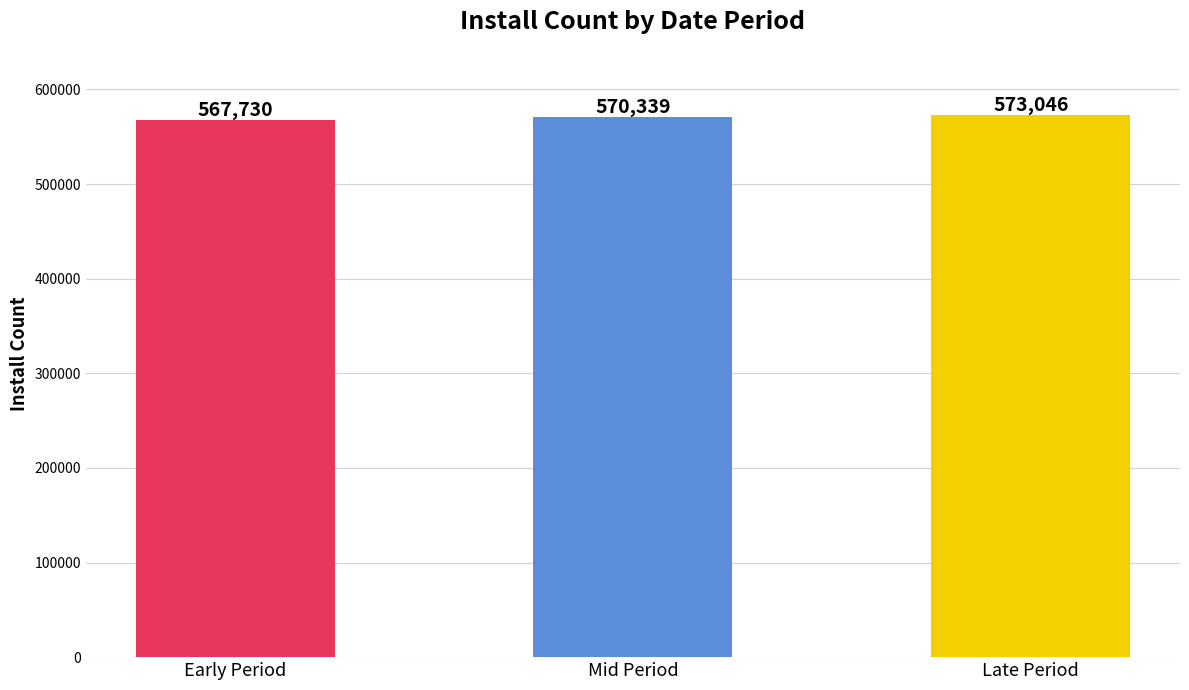

List the labels in order of value, smallest first.

Early Period, Mid Period, Late Period